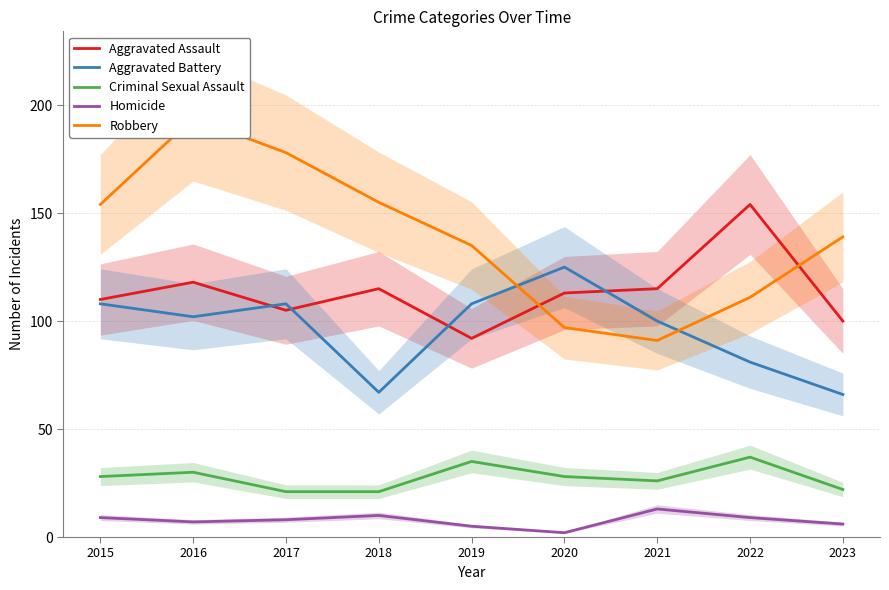

Count the number of categories in the chart.

9